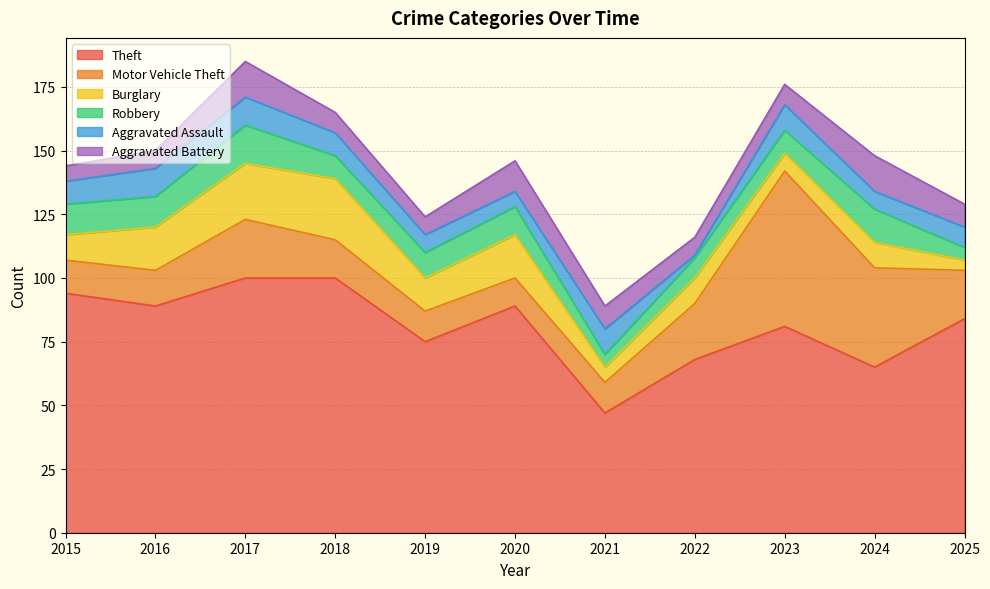

Between 2019 and 2016, which is larger?

2016